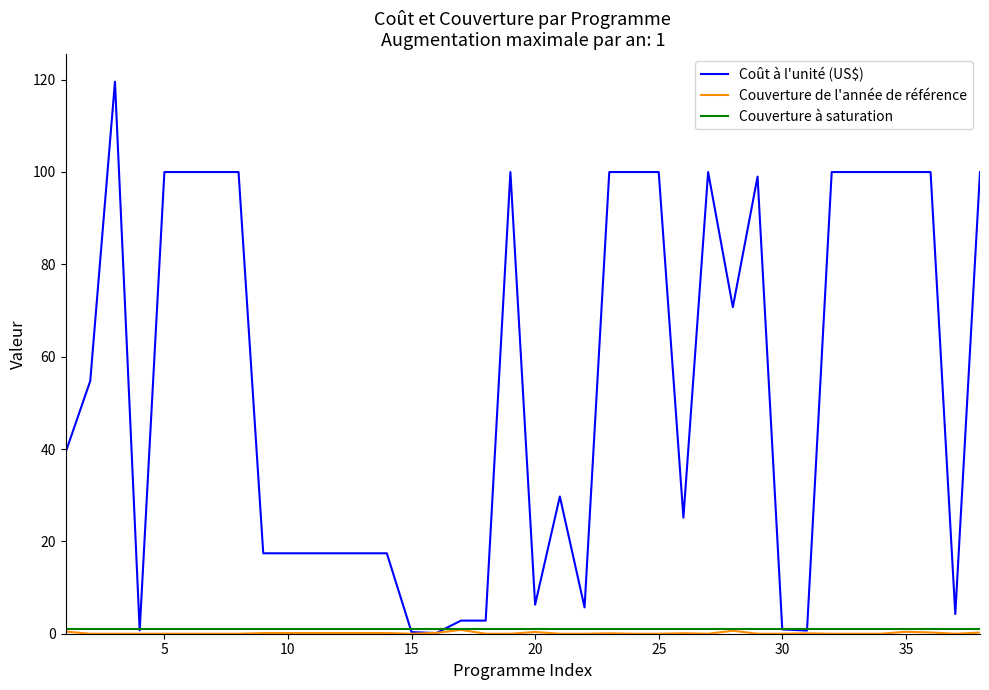

What is the difference between the maximum and minimum values in the Coût à l'unité (US$) series?

119.4